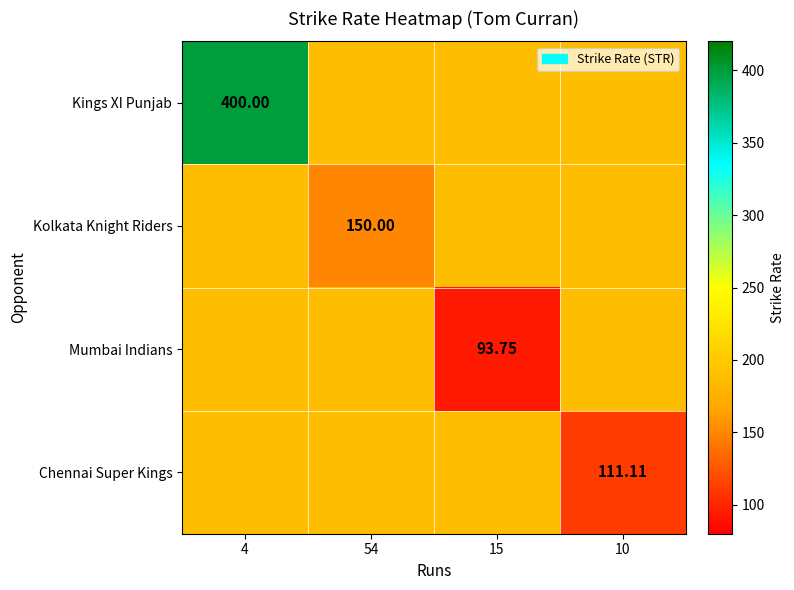

Which series has the largest range (max minus min)?

Kings XI Punjab